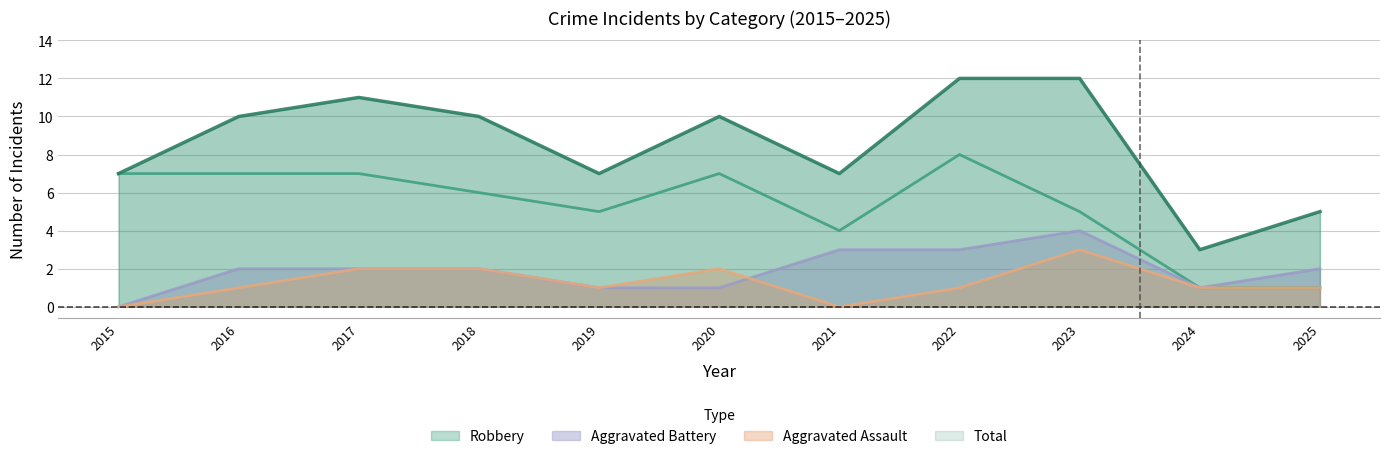

Is the value of Aggravated Battery at 2016 greater than the value of Total at 2024?

No